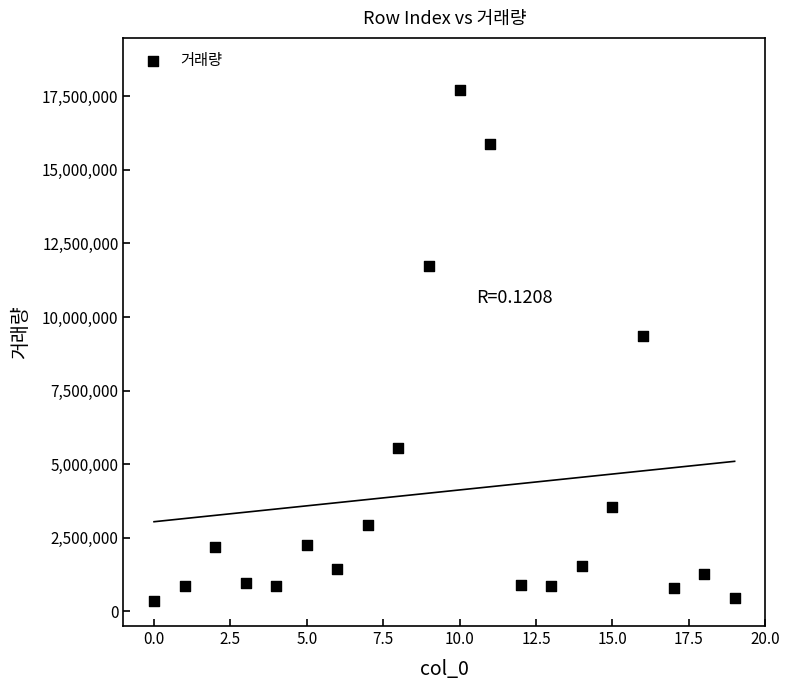

What is the range of Y values (max minus min)?

17357957